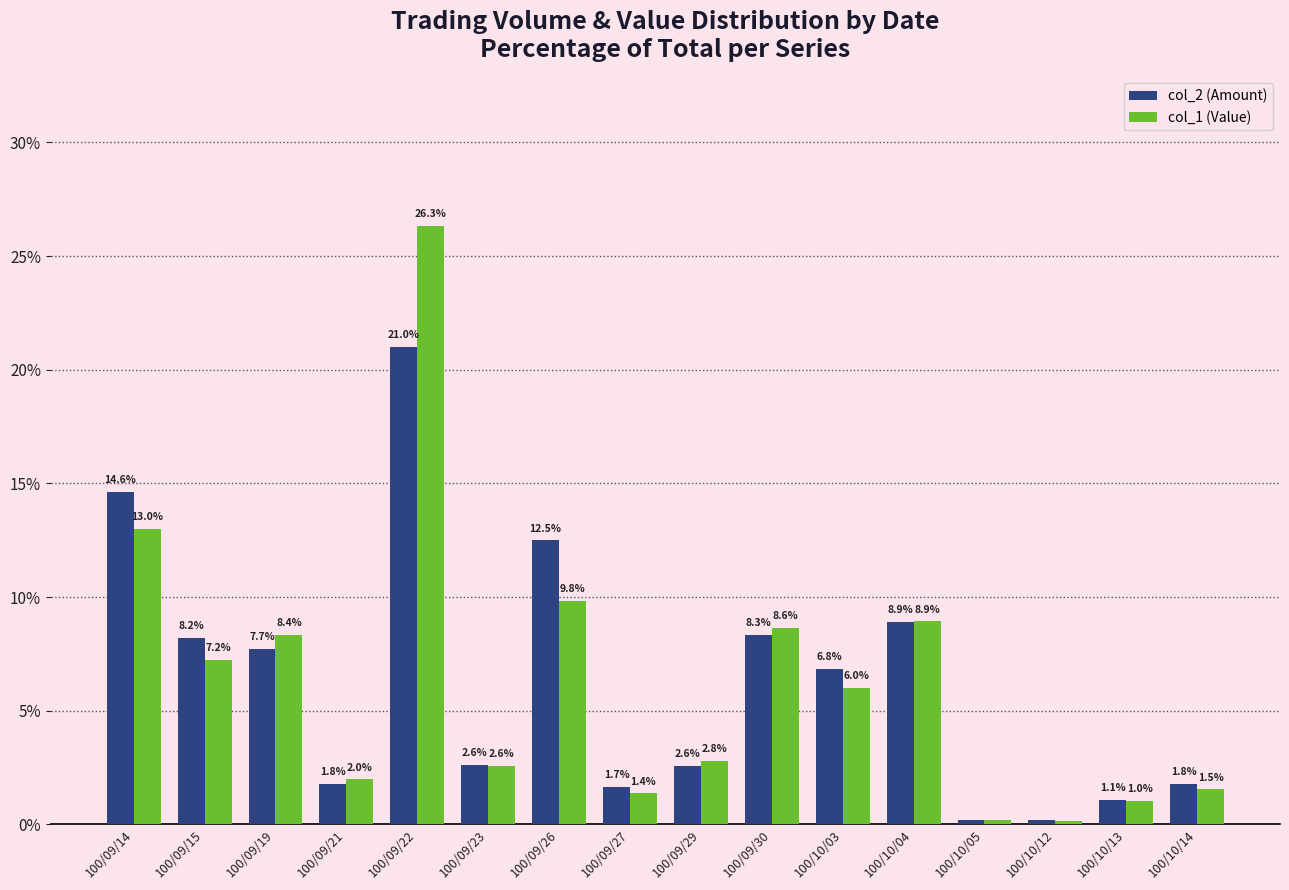

What are all the series names shown in the legend?

col_2 (Amount), col_1 (Value)